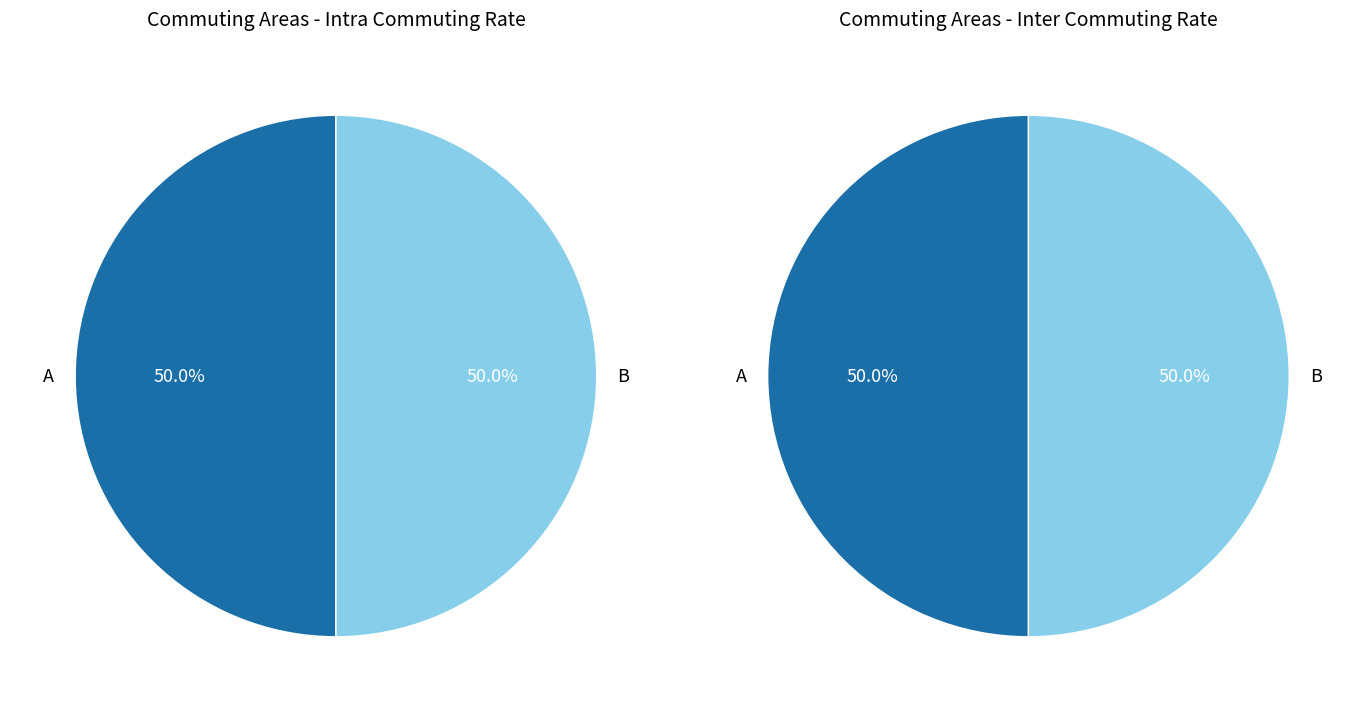

At A, list the series in order from smallest to largest.

inter.commuting.rate, intra.commuting.rate